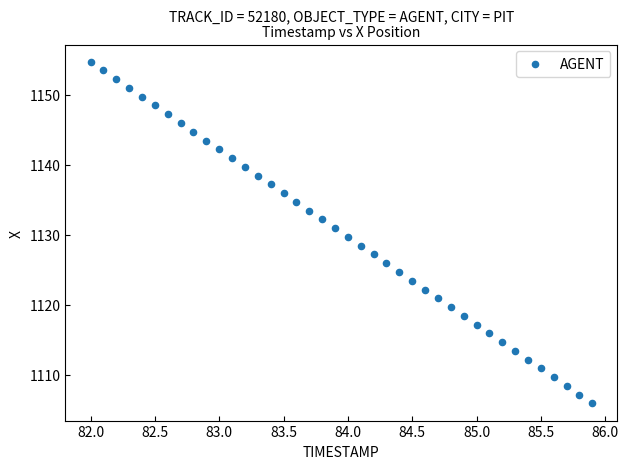

What is the range of Y values (max minus min)?

48.8